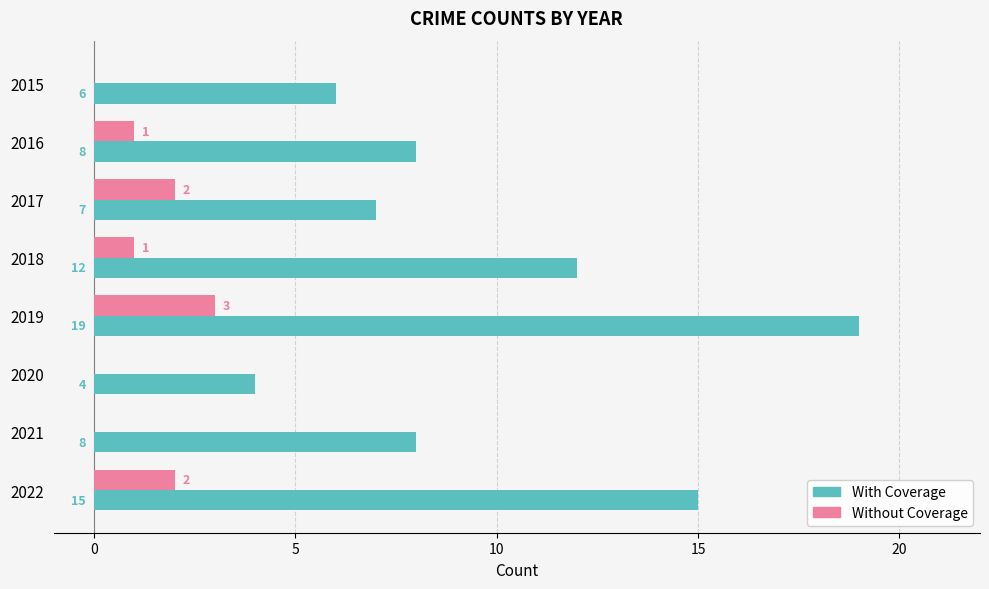

Which series changed the most between 2019 and 2020?

With Coverage